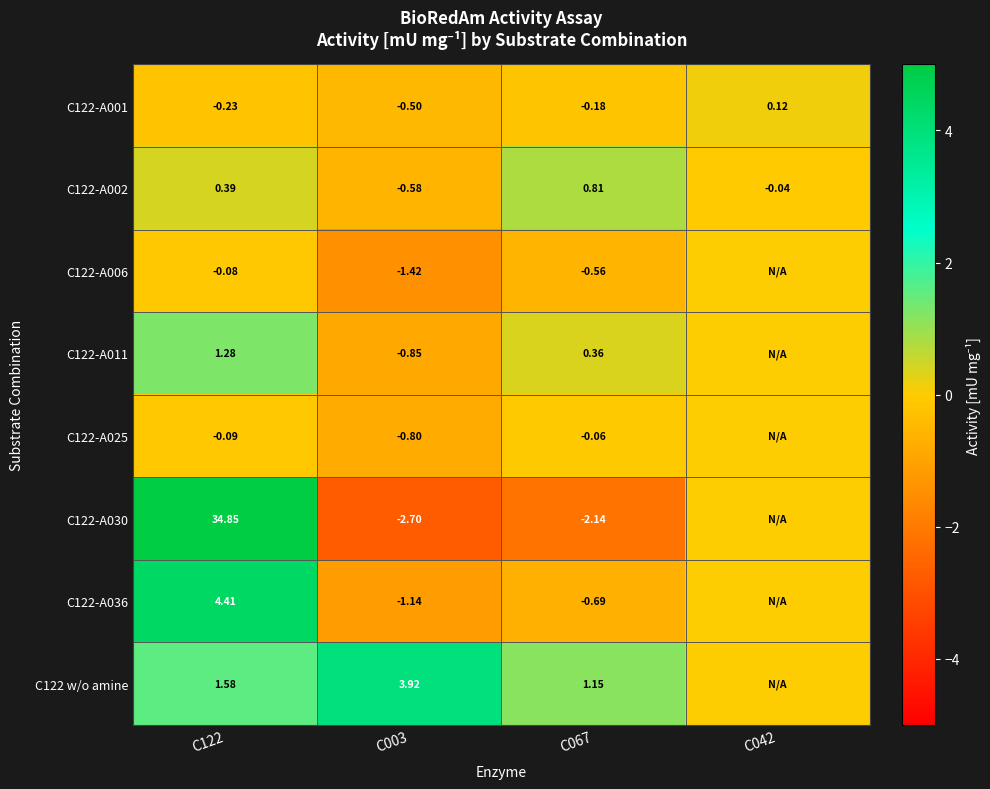

Which has a higher value, C122 or C067?

C067